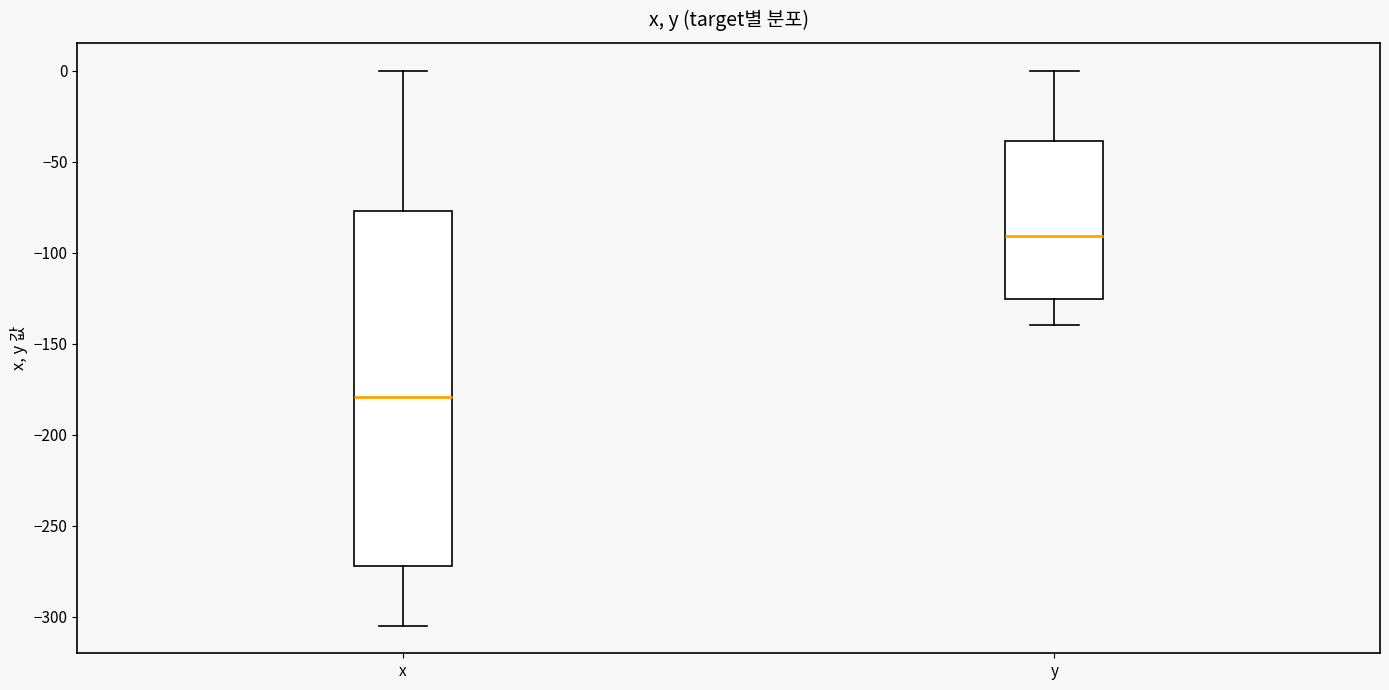

Which box's median line is the highest?

y